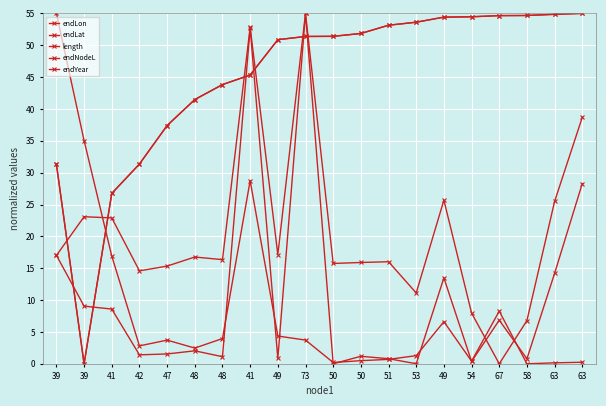

Reading left to right, extract all data points from this chart.

endLon: 17.0	9.1	8.6	1.4	1.5	2.0	1.1	52.7	0.8	55.0	0.0	1.2	0.8	0.0	13.5	0.4	6.8	0.8	14.2	28.3
endLat: 17.0	23.1	22.9	14.6	15.3	16.8	16.3	52.8	17.1	55.0	15.8	15.9	16.0	11.1	25.7	8.0	0.0	6.8	25.5	38.7
length: 55.0	35.0	16.9	2.8	3.7	2.5	4.0	28.7	4.4	3.7	0.2	0.5	0.7	1.3	6.6	0.4	8.3	0.0	0.2	0.2
endNodeL: 31.3	0.0	26.7	31.4	37.4	41.5	43.8	45.3	50.9	51.4	51.4	51.8	53.1	53.6	54.4	54.5	54.7	54.7	54.9	55.0
endYear: 31.3	0.0	26.7	31.4	37.4	41.5	43.8	45.3	50.9	51.4	51.4	51.8	53.1	53.6	54.4	54.5	54.7	54.7	54.9	55.0